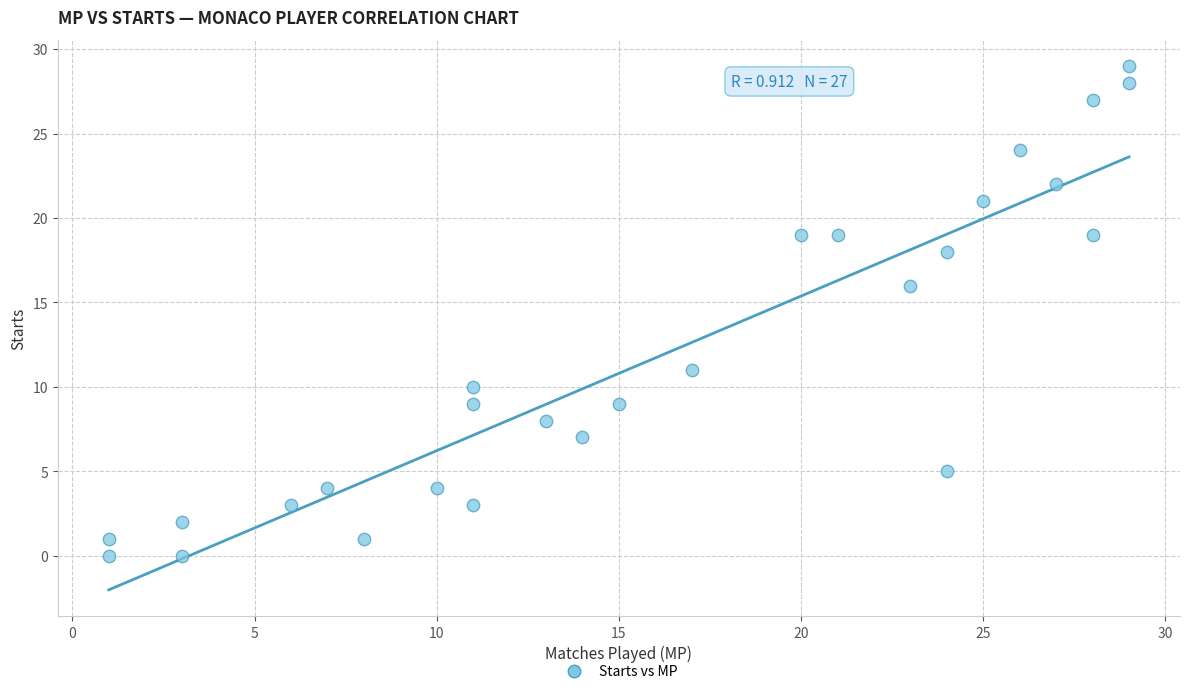

What is the range of X values (max minus min)?

28